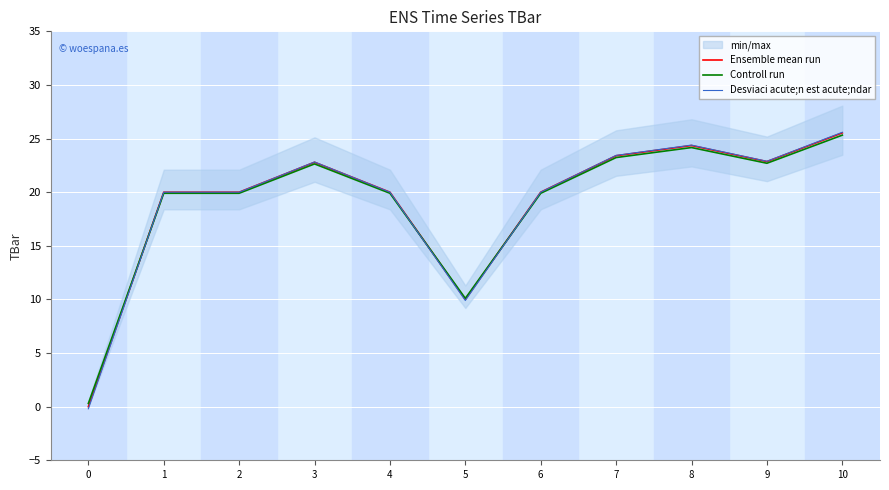

Reading left to right, list all the values displayed in this chart.

Ensemble mean run: 0=0.0	1=20.0	2=20.0	3=22.8	4=20.0	5=10.0	6=20.0	7=23.4	8=24.4	9=22.9	10=25.5
Controll run: 0=0.3	1=19.9	2=19.9	3=22.6	4=19.9	5=10.1	6=19.9	7=23.2	8=24.2	9=22.7	10=25.3
Desviaci acute;n est acute;ndar: 0=-0.2	1=20.0	2=20.0	3=22.8	4=20.0	5=9.9	6=20.0	7=23.4	8=24.4	9=22.9	10=25.6